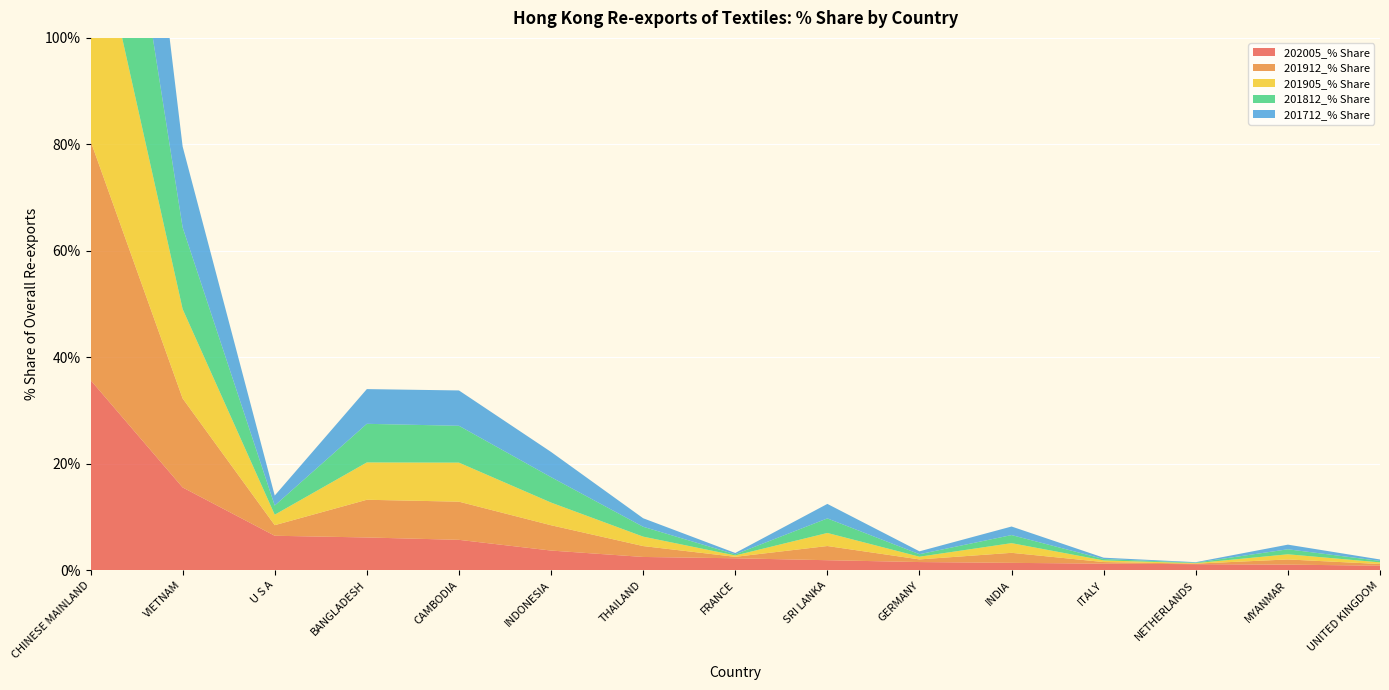

Reading left to right, what are all the values shown in this chart?

202005_% Share: CHINESE MAINLAND=35.7	VIETNAM=15.5	U S A=6.5	BANGLADESH=6.2	CAMBODIA=5.7	INDONESIA=3.7	THAILAND=2.5	FRANCE=2.2	SRI LANKA=1.9	GERMANY=1.5	INDIA=1.4	ITALY=1.2	NETHERLANDS=1.1	MYANMAR=1.0	UNITED KINGDOM=0.8
201912_% Share: CHINESE MAINLAND=44.9	VIETNAM=16.7	U S A=2.0	BANGLADESH=7.1	CAMBODIA=7.2	INDONESIA=4.8	THAILAND=2.0	FRANCE=0.3	SRI LANKA=2.7	GERMANY=0.5	INDIA=1.9	ITALY=0.3	NETHERLANDS=0.1	MYANMAR=1.0	UNITED KINGDOM=0.3
201905_% Share: CHINESE MAINLAND=46.0	VIETNAM=16.8	U S A=2.0	BANGLADESH=7.0	CAMBODIA=7.3	INDONESIA=4.3	THAILAND=1.8	FRANCE=0.3	SRI LANKA=2.5	GERMANY=0.5	INDIA=1.8	ITALY=0.3	NETHERLANDS=0.1	MYANMAR=1.0	UNITED KINGDOM=0.3
201812_% Share: CHINESE MAINLAND=47.8	VIETNAM=15.3	U S A=1.7	BANGLADESH=7.3	CAMBODIA=6.9	INDONESIA=4.8	THAILAND=1.9	FRANCE=0.2	SRI LANKA=2.7	GERMANY=0.5	INDIA=1.5	ITALY=0.3	NETHERLANDS=0.1	MYANMAR=0.9	UNITED KINGDOM=0.3
201712_% Share: CHINESE MAINLAND=49.5	VIETNAM=15.2	U S A=1.9	BANGLADESH=6.5	CAMBODIA=6.6	INDONESIA=4.7	THAILAND=1.6	FRANCE=0.2	SRI LANKA=2.7	GERMANY=0.5	INDIA=1.6	ITALY=0.3	NETHERLANDS=0.1	MYANMAR=0.9	UNITED KINGDOM=0.3